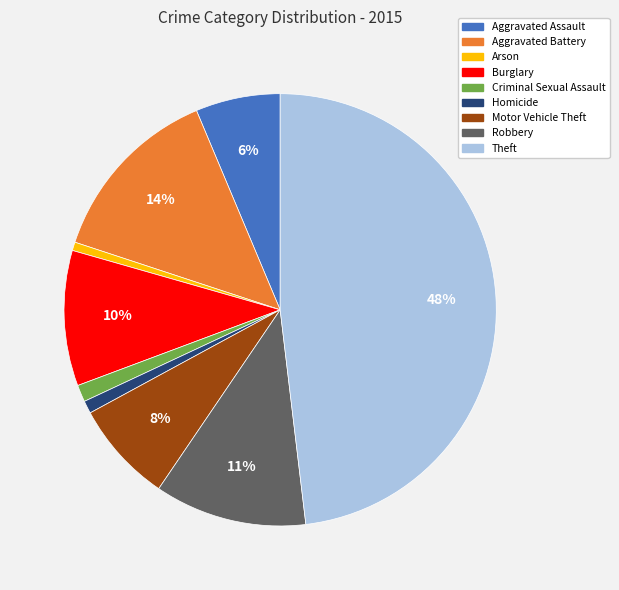

What is the largest slice in the pie chart?

Theft